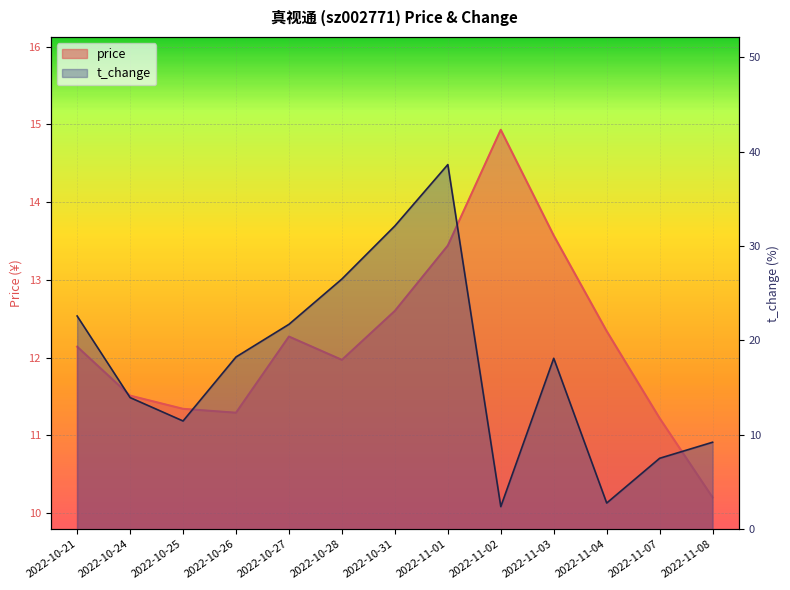

Reading left to right, transcribe all the data shown in this chart.

price: 12.1	11.5	11.3	11.3	12.3	12.0	12.6	13.4	14.9	13.6	12.3	11.2	10.2
t_change: 22.6	13.9	11.5	18.2	21.7	26.5	32.1	38.6	2.4	18.1	2.8	7.5	9.2